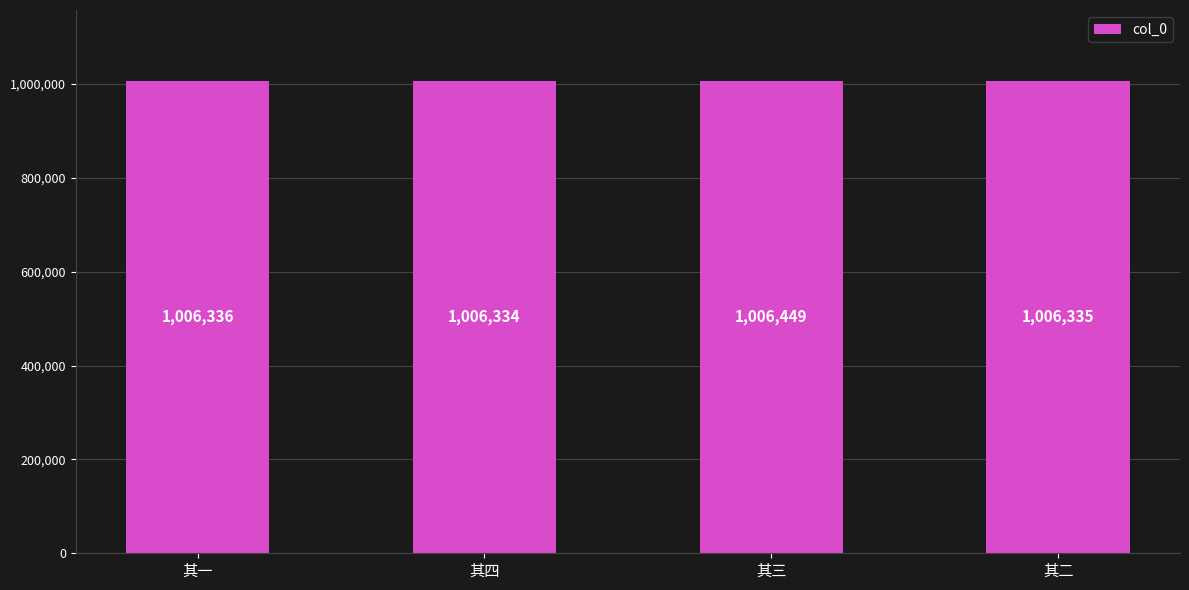

Between 其四 and 其一, which is larger?

其一